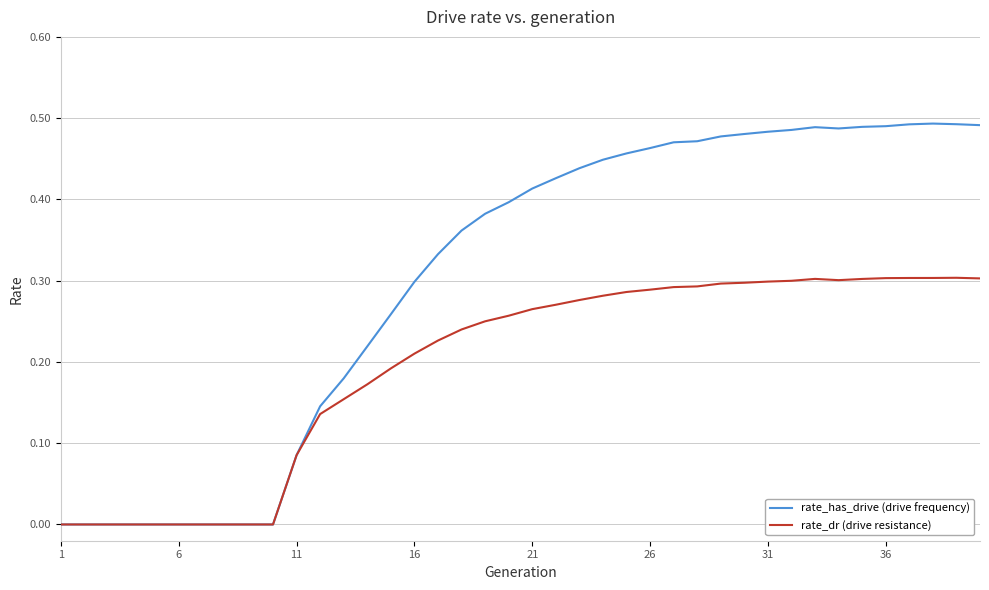

Which series has the largest range (max minus min)?

rate_has_drive (drive frequency)